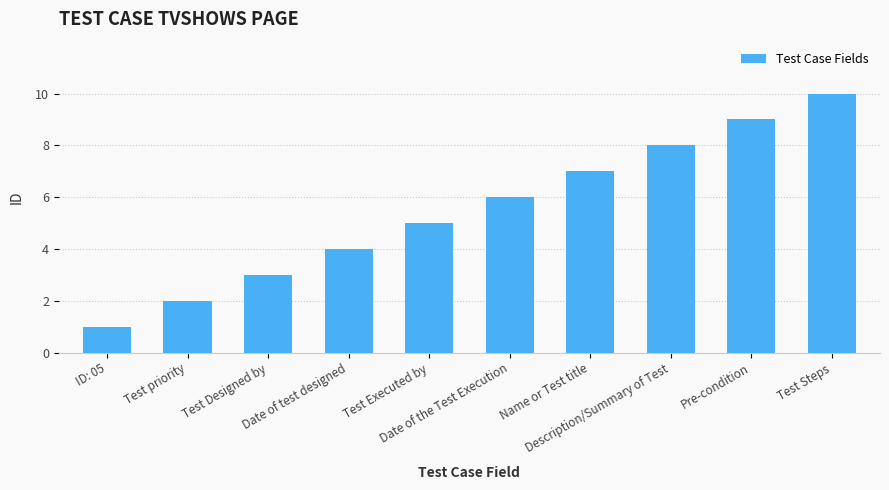

What position from the right is ID: 05?

10